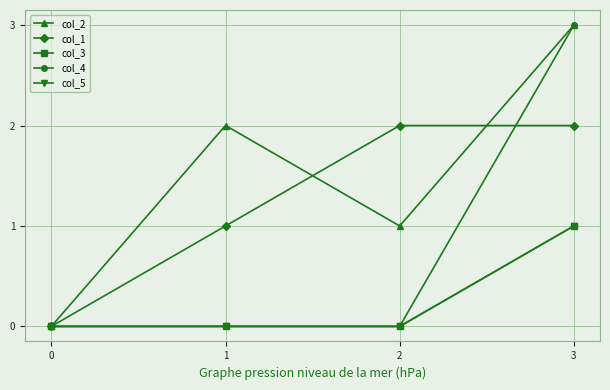

Is this an area chart (filled region under the line)?

No